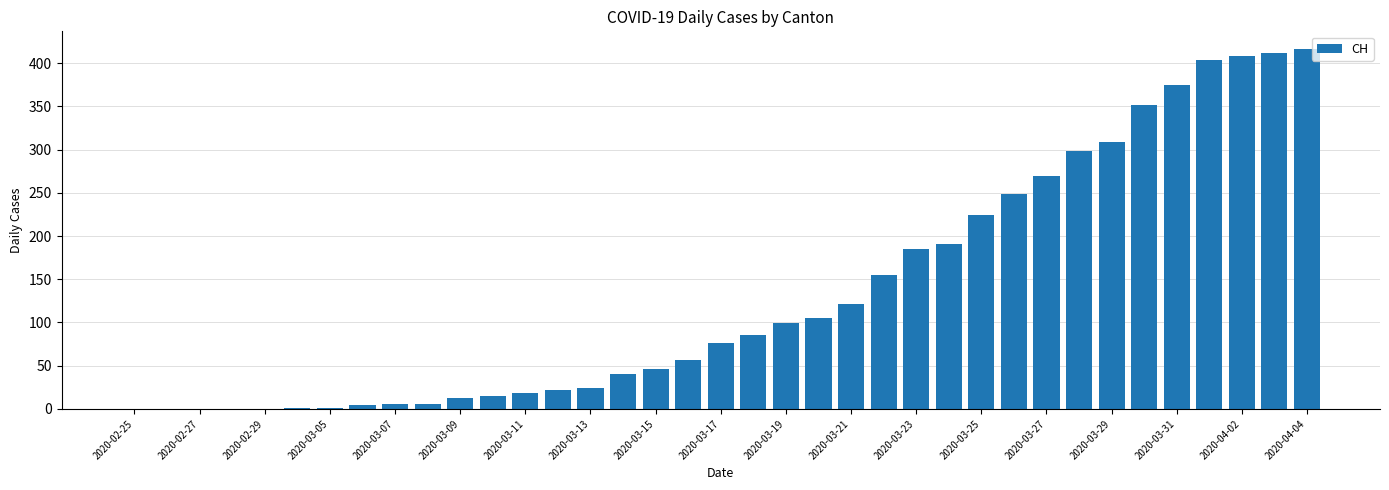

What is the maximum value shown in the chart?

416